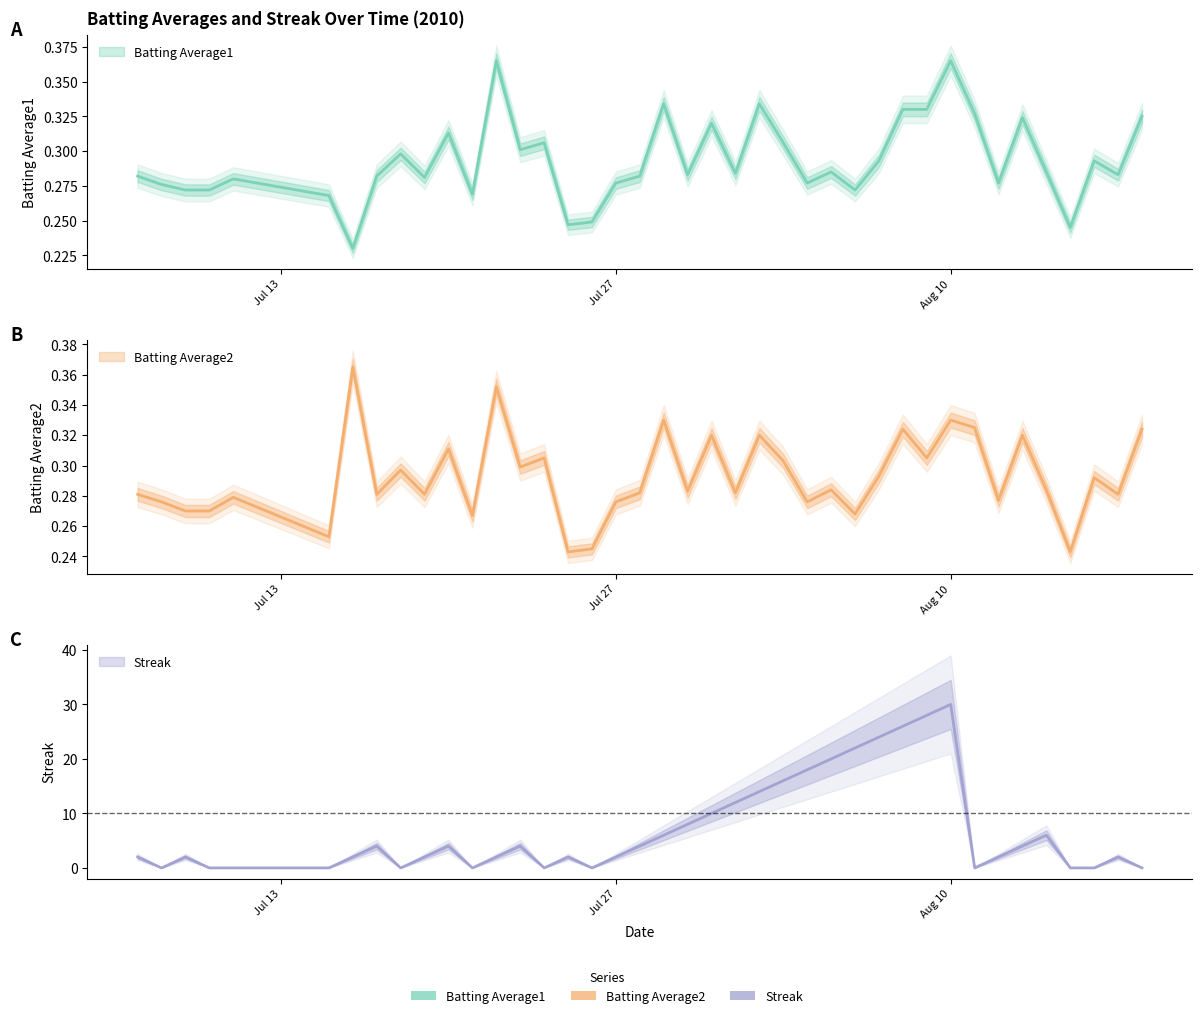

Rank the series by their maximum value, from highest to lowest.

Streak, Batting Average1, Batting Average2